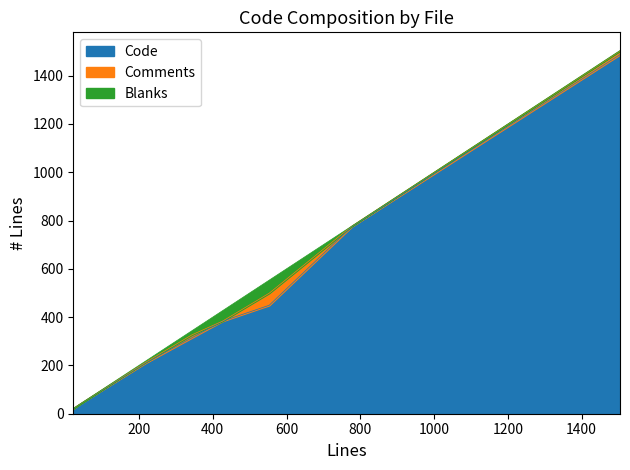

What is the difference between the second highest and minimum values in the Blanks series?

43